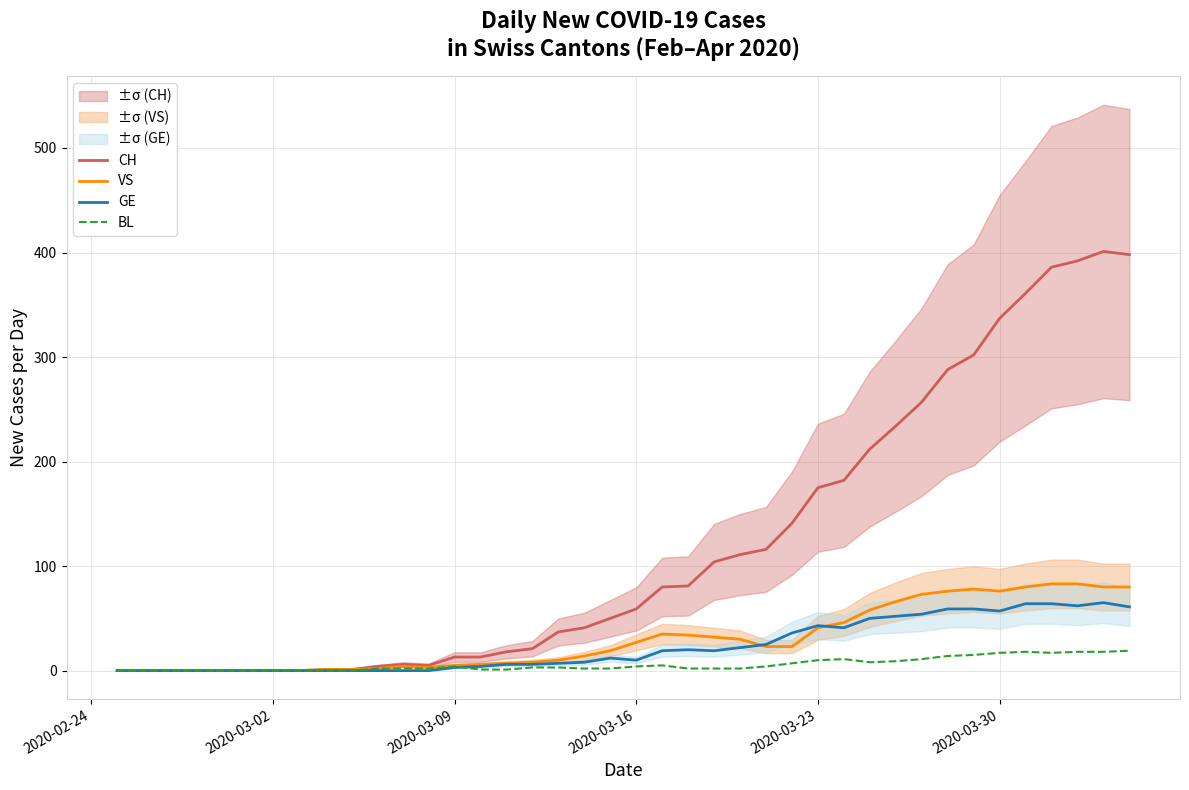

The value of CH at 2020-03-16 is 59. True or false?

True